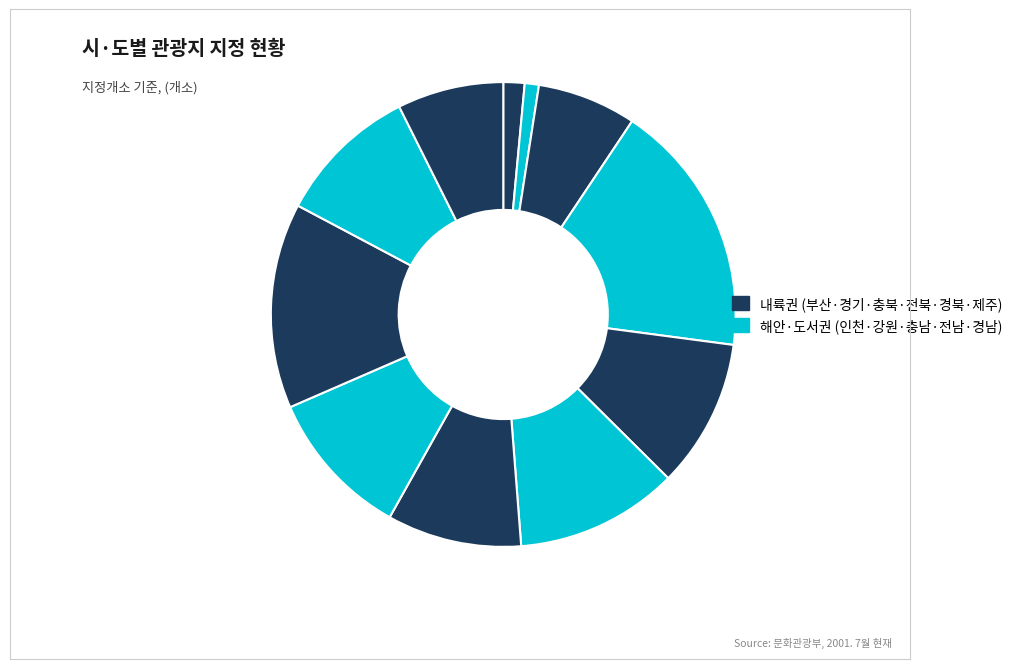

Does any single category account for the majority?

No